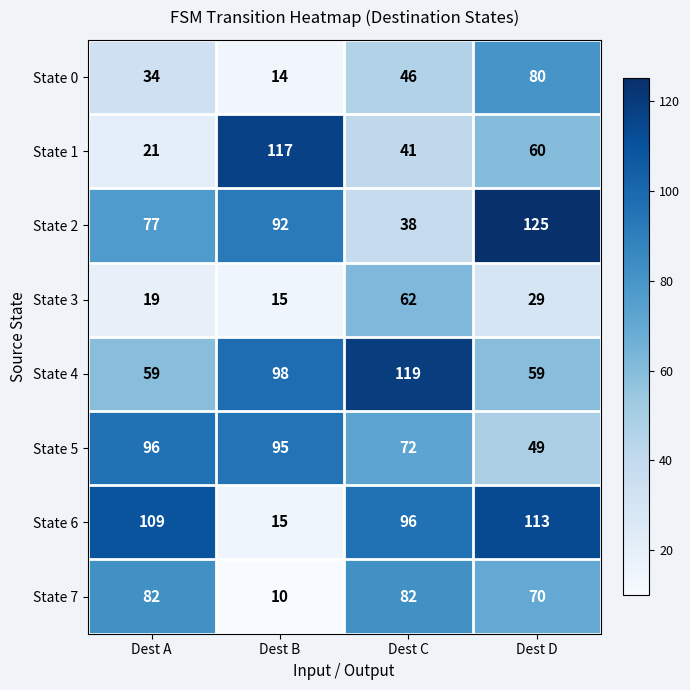

Is it true that State 5 equals 96 at Dest A?

True